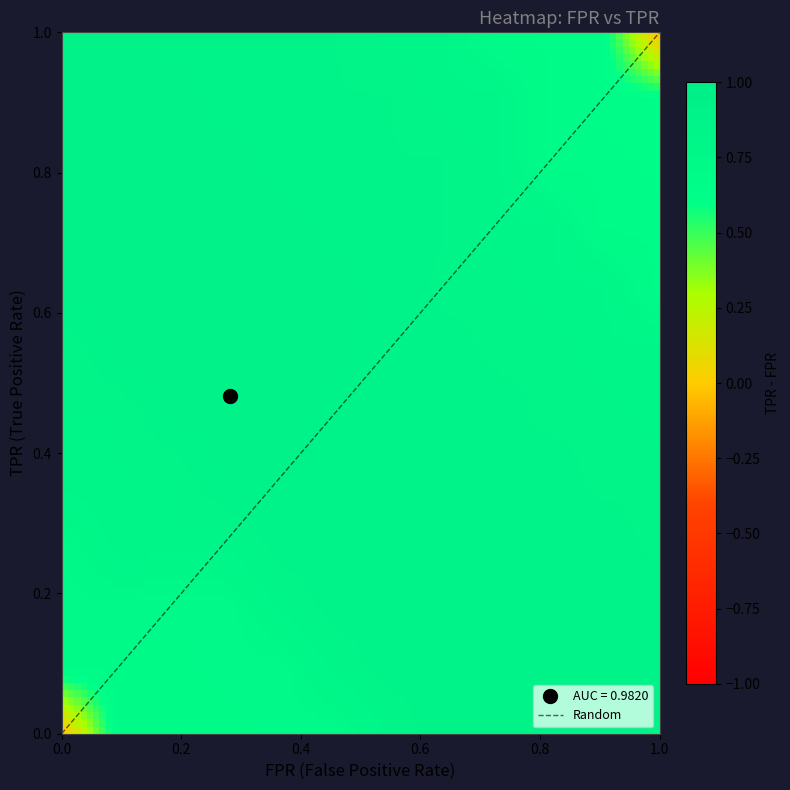

Reading left to right, list all the values displayed in this chart.

fpr: fpr=0.0	tpr=0.0	2=0.0	3=0.0	4=0.0	5=0.0	6=0.0	7=0.0	8=0.0	9=0.1	10=0.1	11=0.1	12=0.1	13=0.1	14=0.1	15=0.2	16=0.2	17=0.3	18=0.3	19=0.3	20=0.3	21=1.0
tpr: fpr=0.0	tpr=0.7	2=0.7	3=0.7	4=0.9	5=0.9	6=0.9	7=0.9	8=0.9	9=0.9	10=1.0	11=1.0	12=1.0	13=1.0	14=1.0	15=1.0	16=1.0	17=1.0	18=1.0	19=1.0	20=1.0	21=1.0